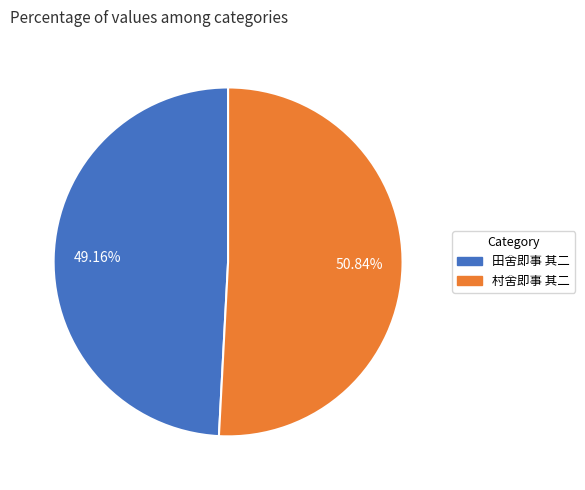

What is the total percentage of 村舍即事 其二 and 田舍即事 其二?

100.0%